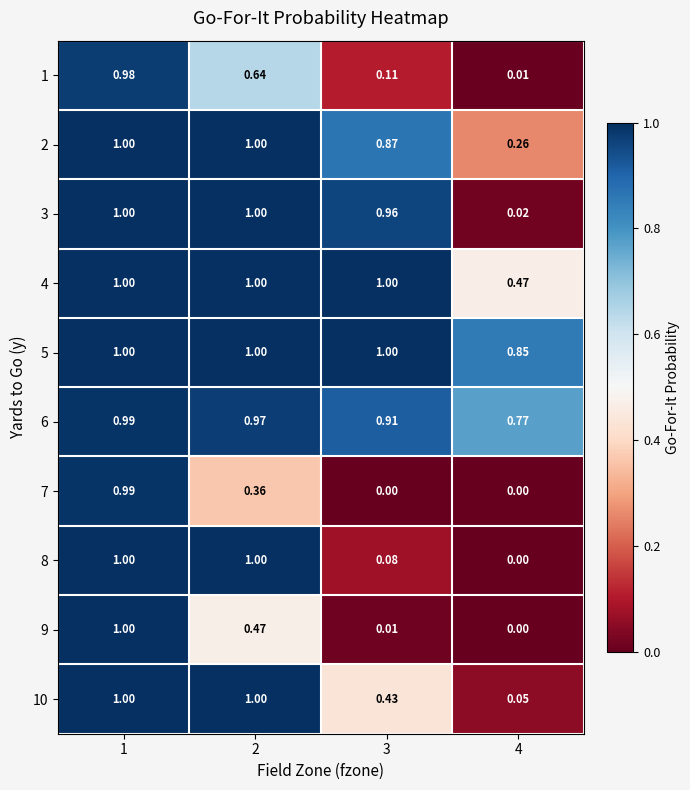

How many categories are shown in the chart?

4